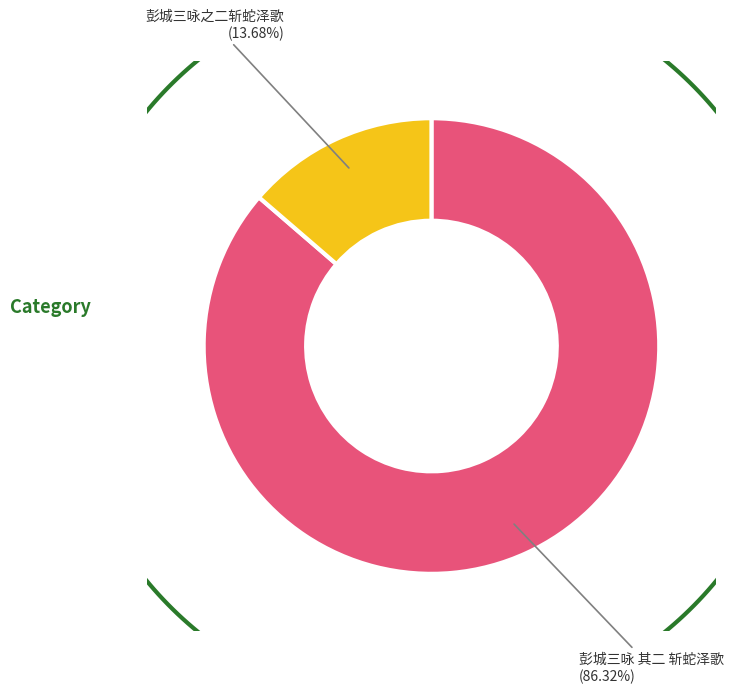

Count the number of slices in the pie.

2